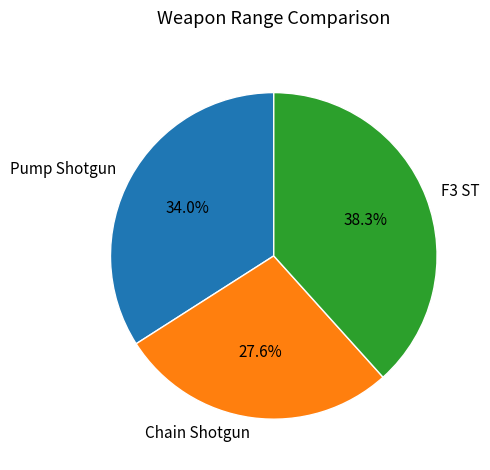

Approximately how many times larger is the value at Chain Shotgun compared to F3 ST?

0.7